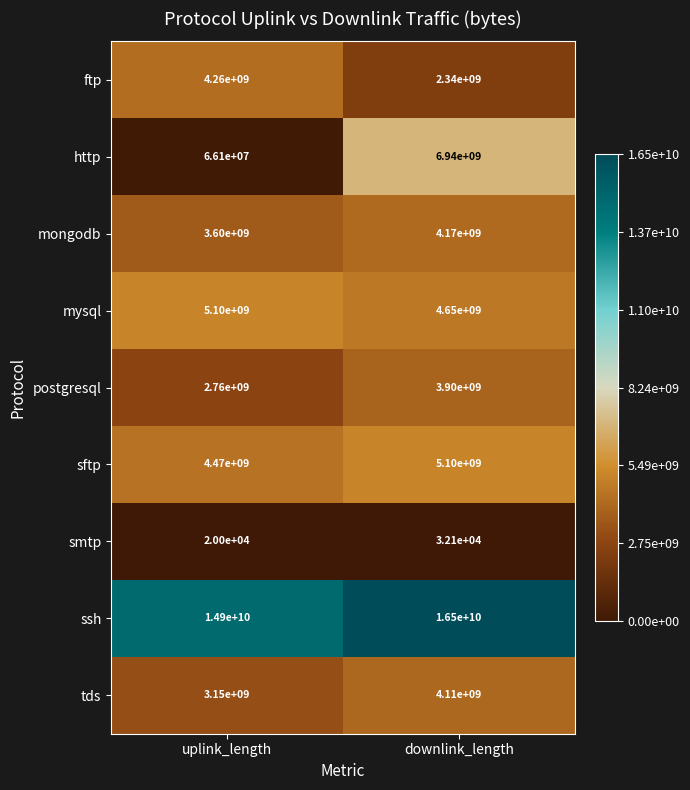

Where is ssh nearest to the value 15700000000?

uplink_length